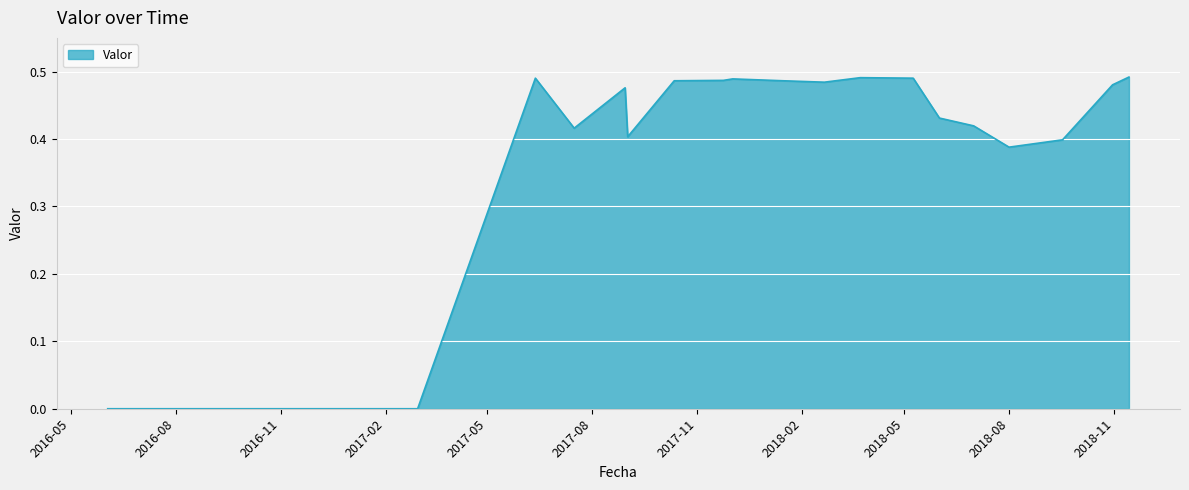

What is the difference between the second highest and second lowest values?

0.5